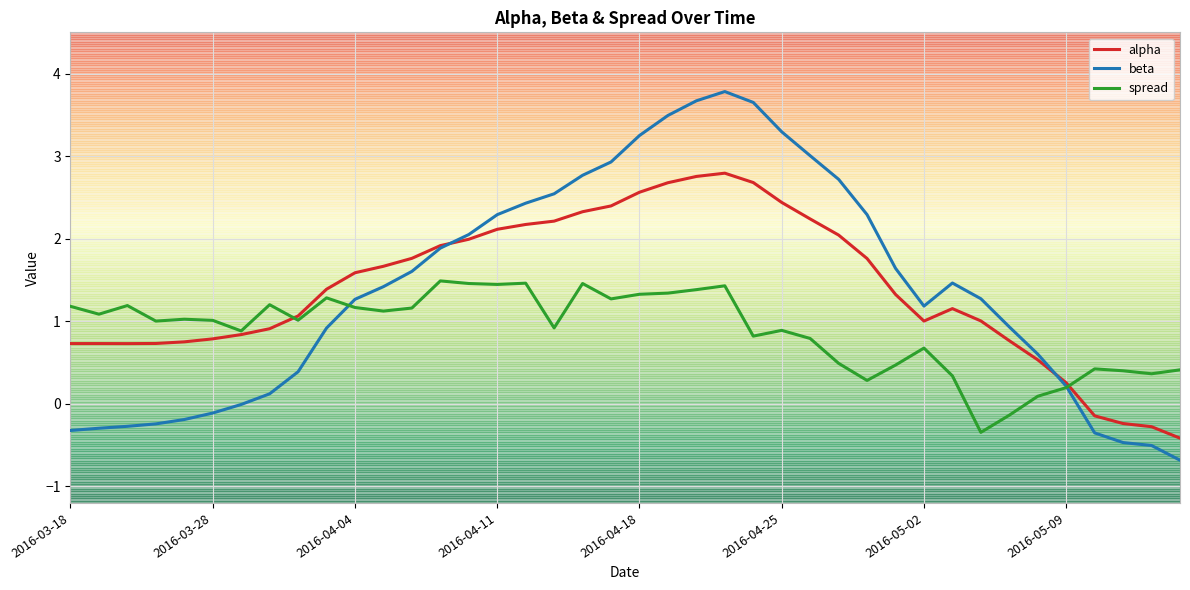

List the series in order of their peak value, lowest first.

spread, alpha, beta